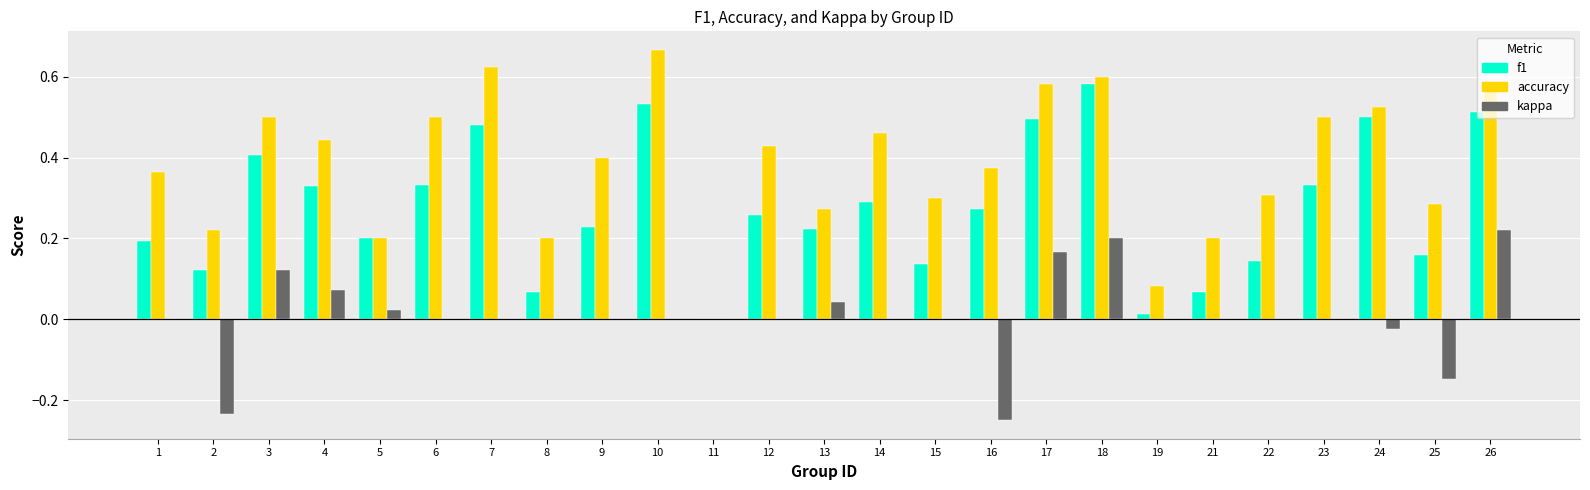

Are the bars grouped side by side (vs. stacked)?

Yes